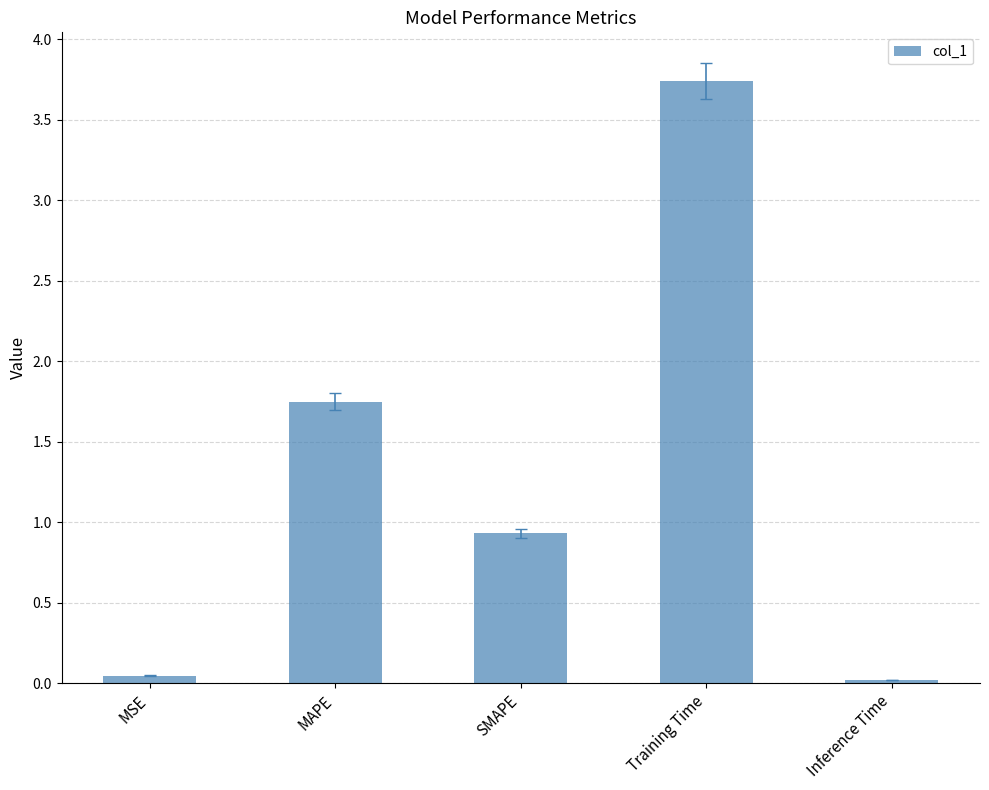

The chart shows a value of 0.0 at MSE. True or false?

True